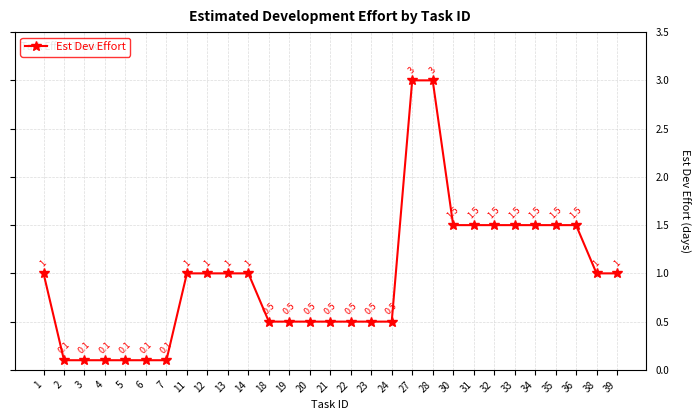

What is the sum of all values?

27.6